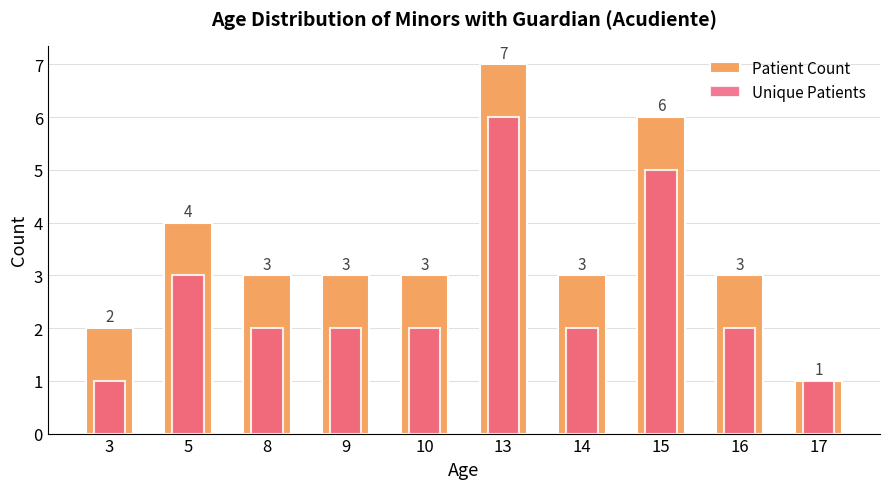

Between 17 and 10, which is larger?

10